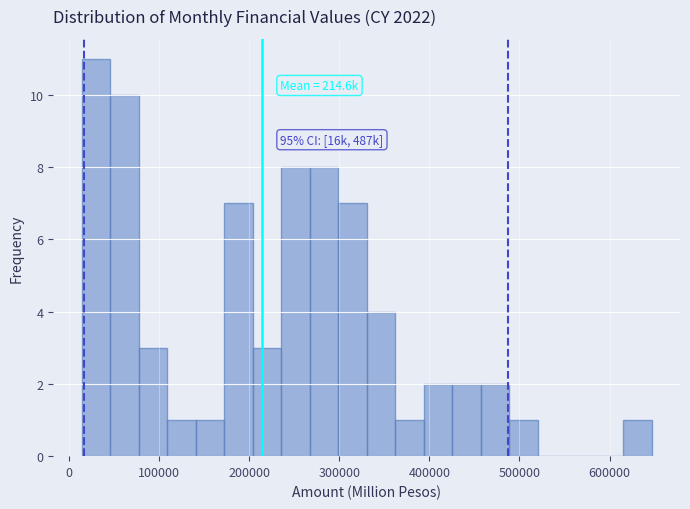

Read against the x-axis, roughly where is the centre of the tallest bar?

30000